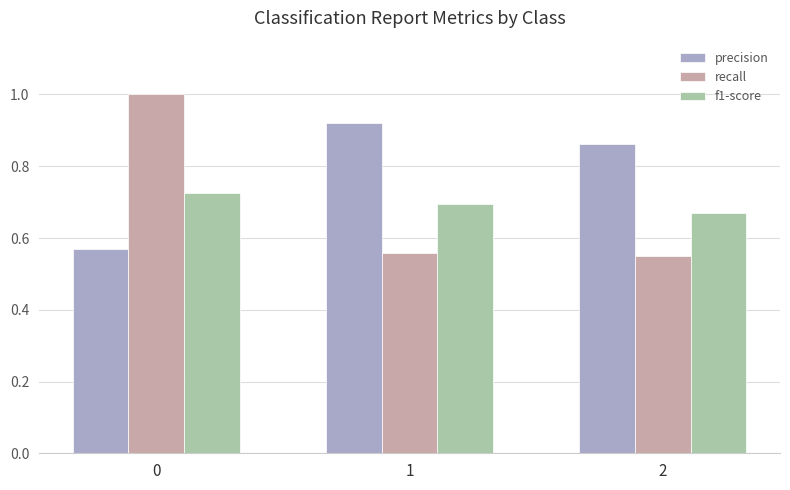

Which series changed the most between 1 and 2?

precision